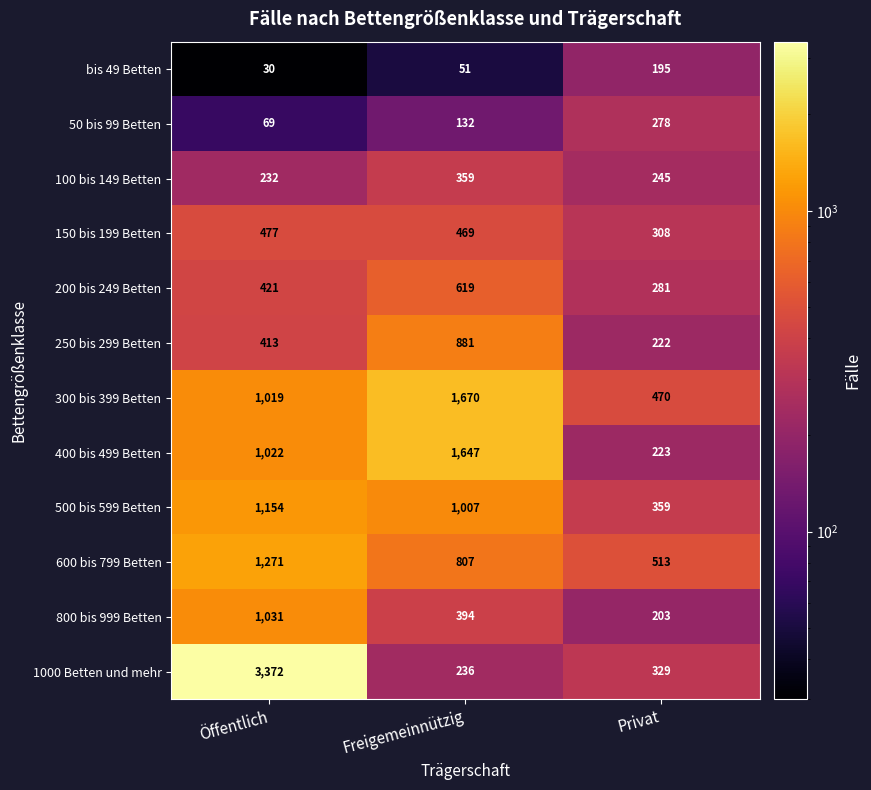

What is the difference between the 200 bis 249 Betten values at Freigemeinnützig and Öffentlich?

198